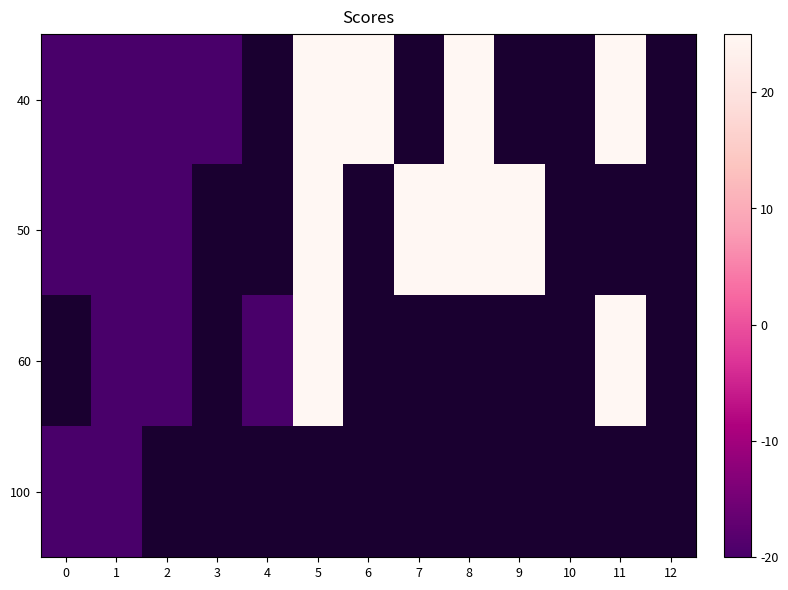

What is the minimum value shown in the chart?

-6768.2